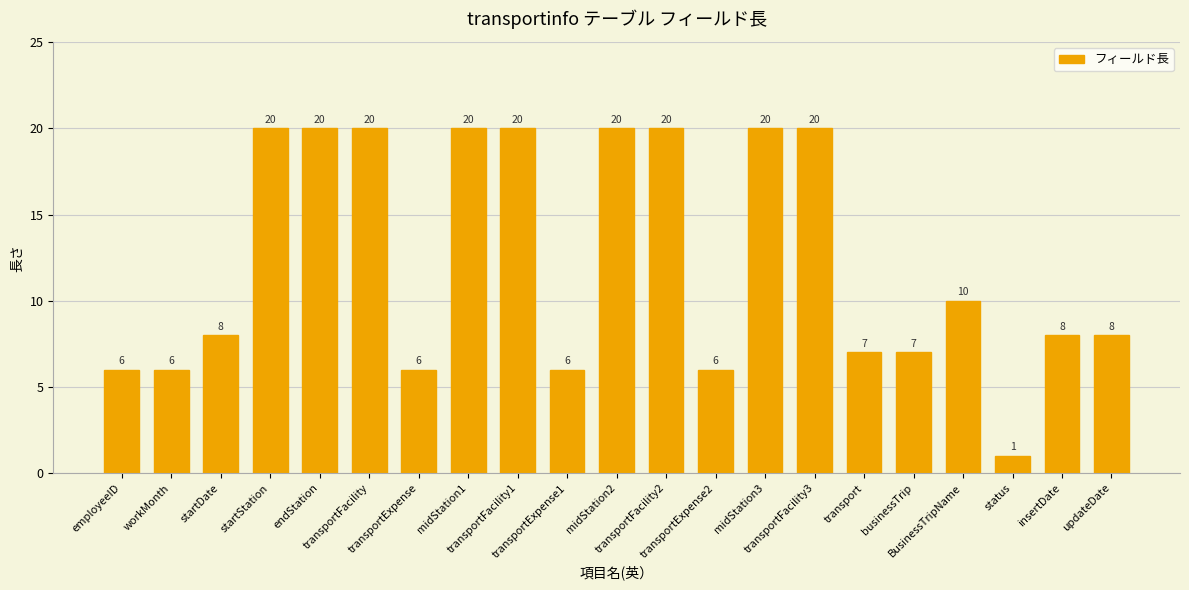

The chart shows a value of 4 at businessTrip. True or false?

False